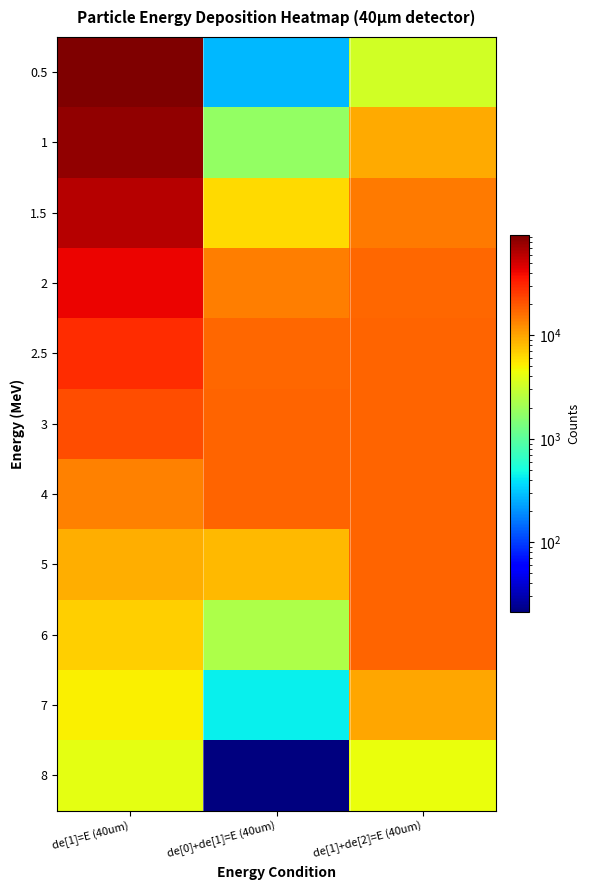

How many categories are shown in the chart?

3